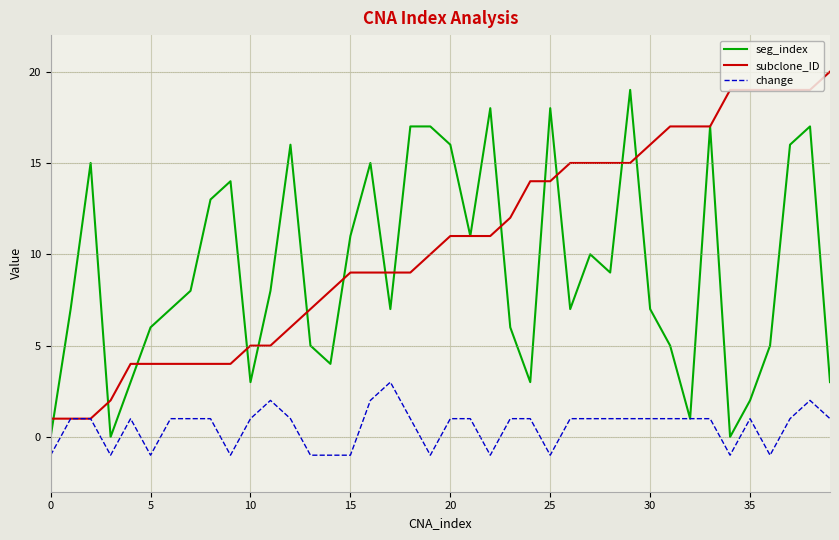

How many positive values does the change series have?

28